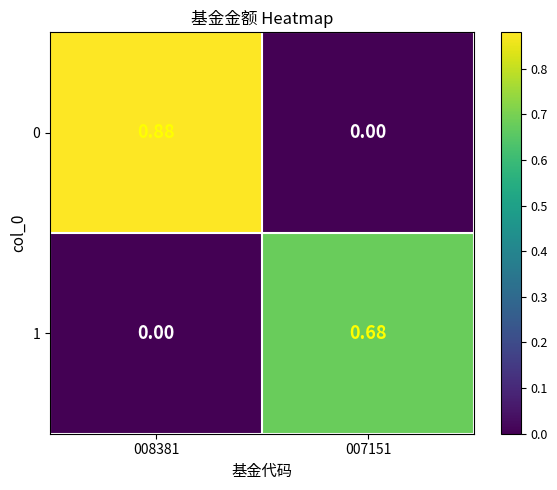

Is the value of 1 at 007151 greater than the value of 0 at 007151?

Yes